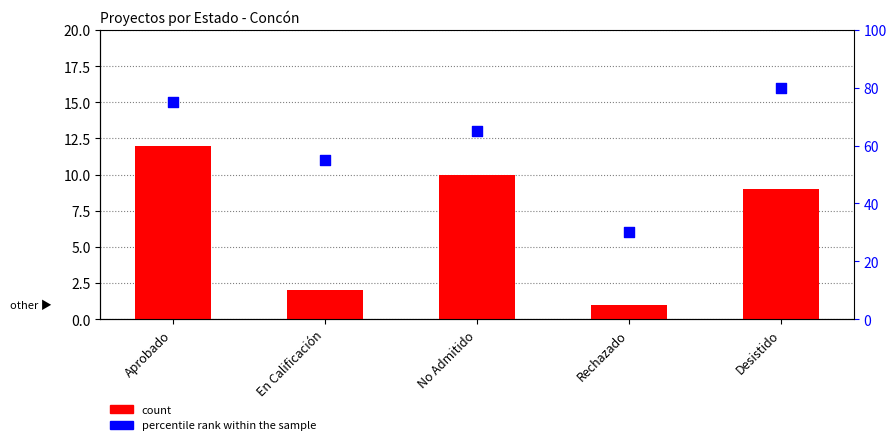

Which series contains the lowest Y value?

count